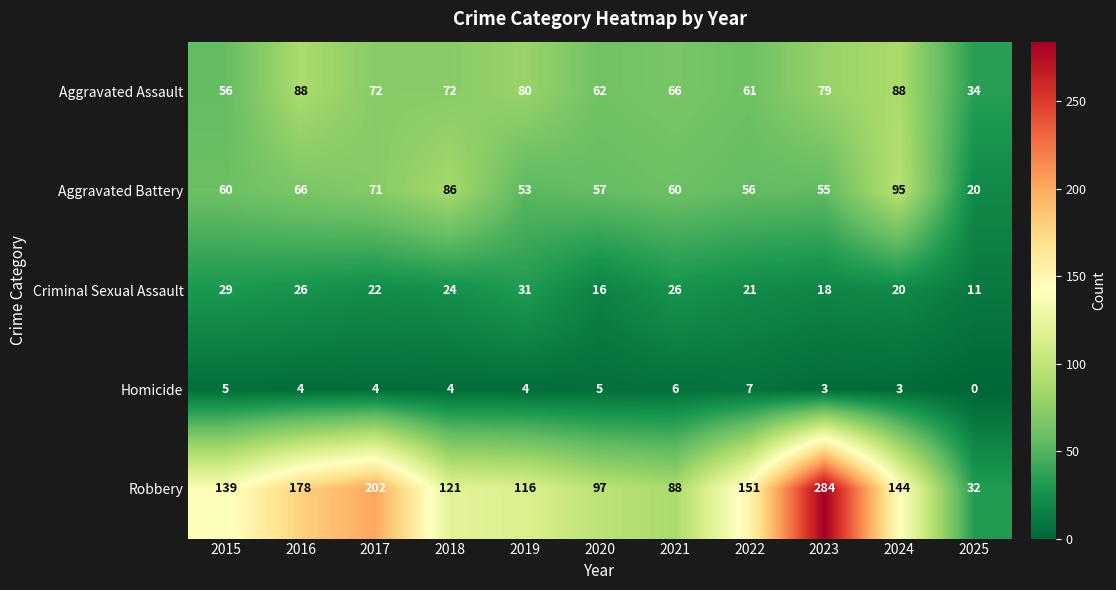

What is the difference between the maximum and minimum values in the Homicide series?

7